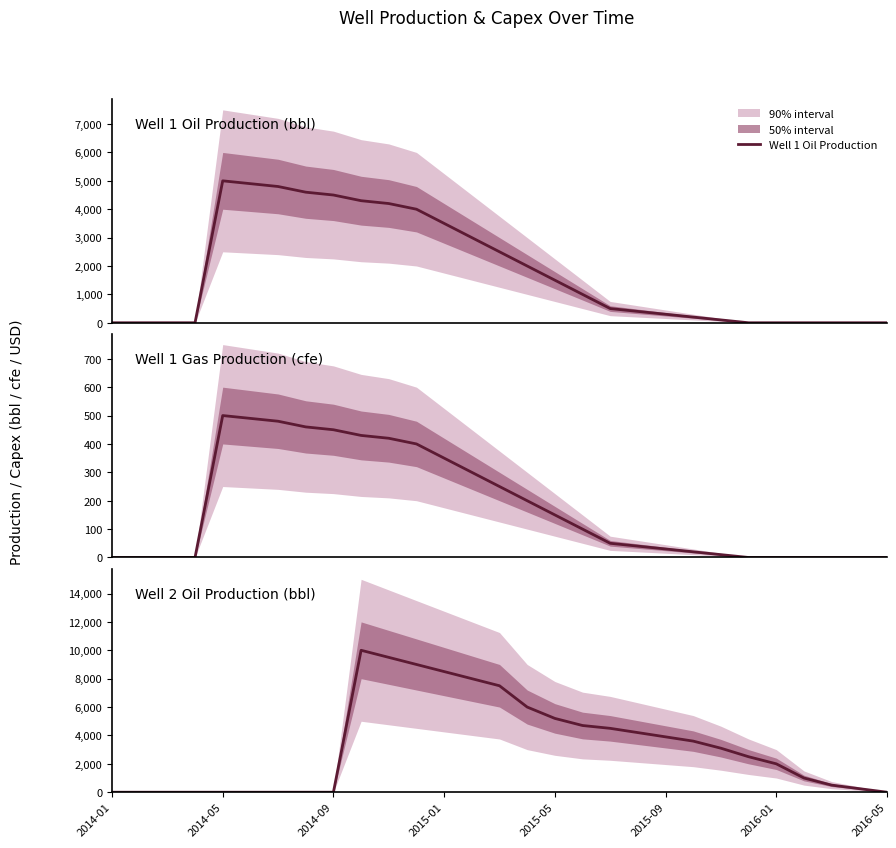

What is the total value across all series at 17?

5800